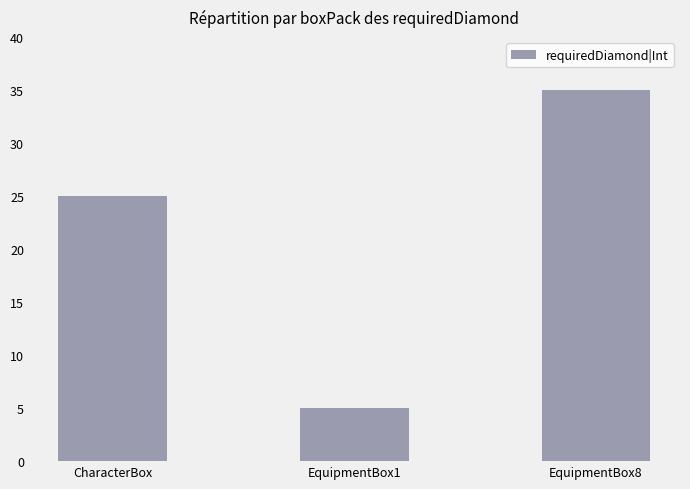

The chart shows a value of 7 at EquipmentBox1. True or false?

False